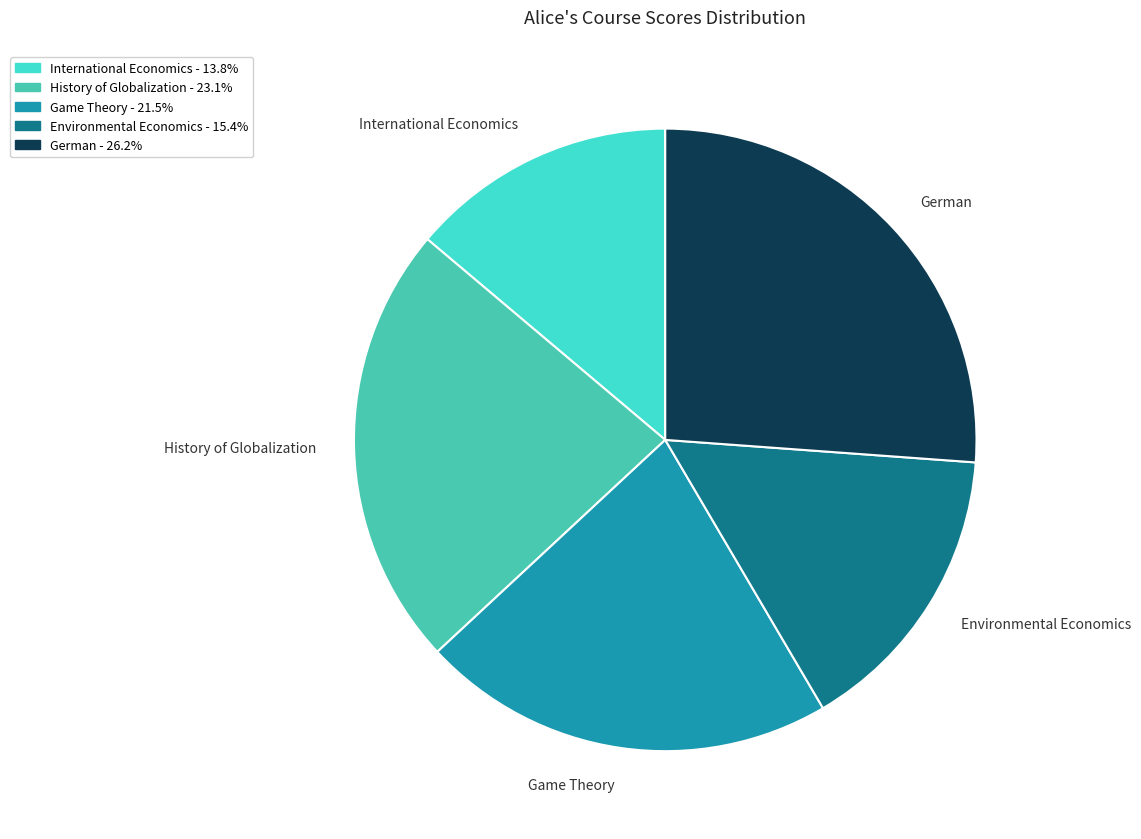

Which slice is the smallest?

International Economics